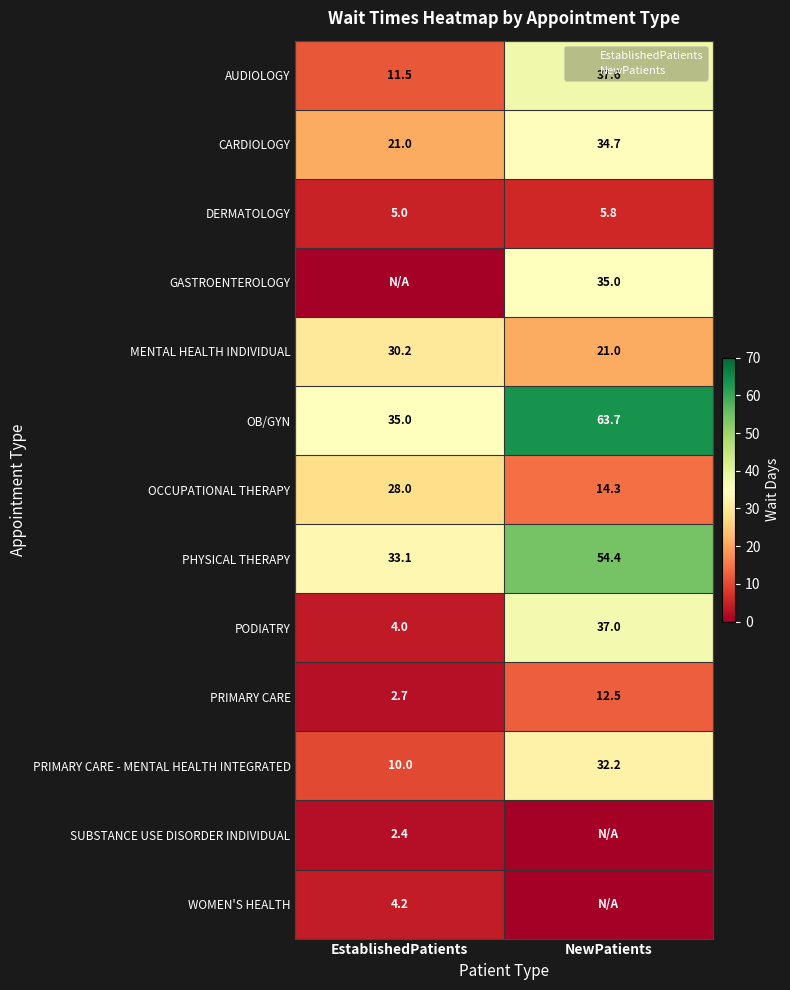

Which category has the highest value in the PODIATRY series?

NewPatients